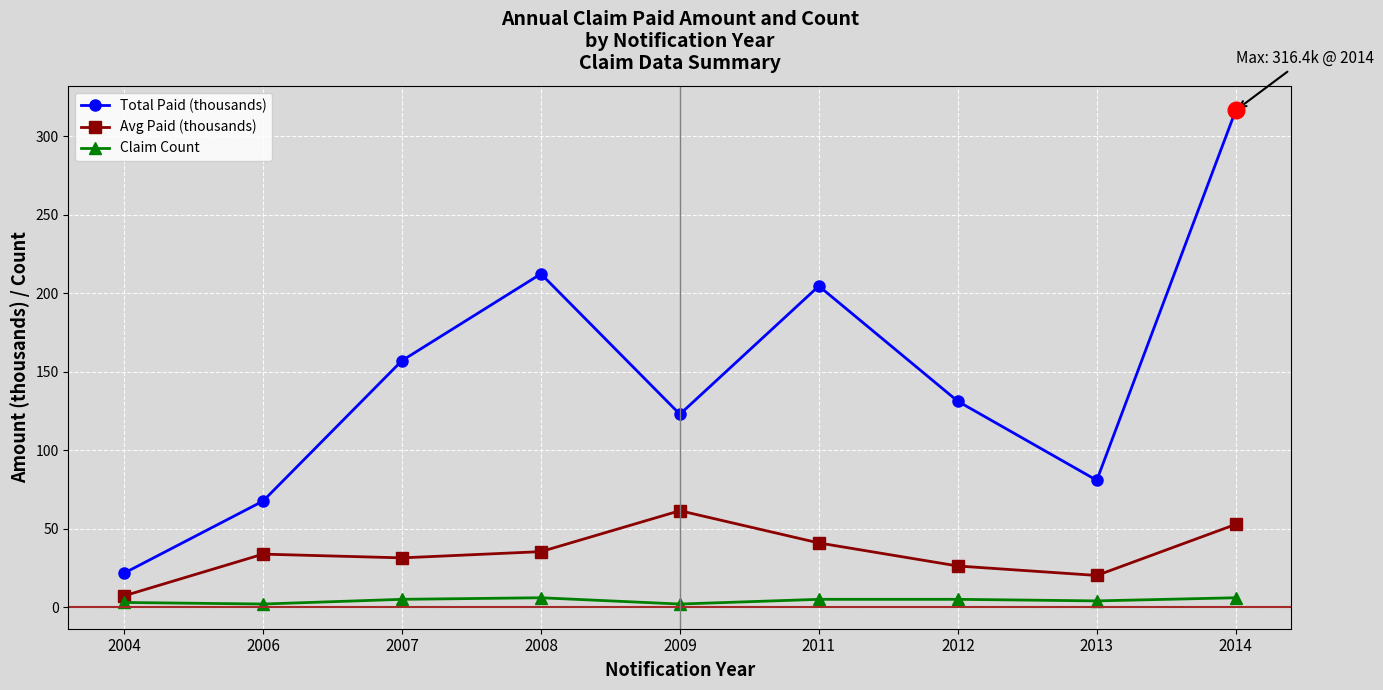

At which category does Total Paid (thousands) reach its first local valley?

2009